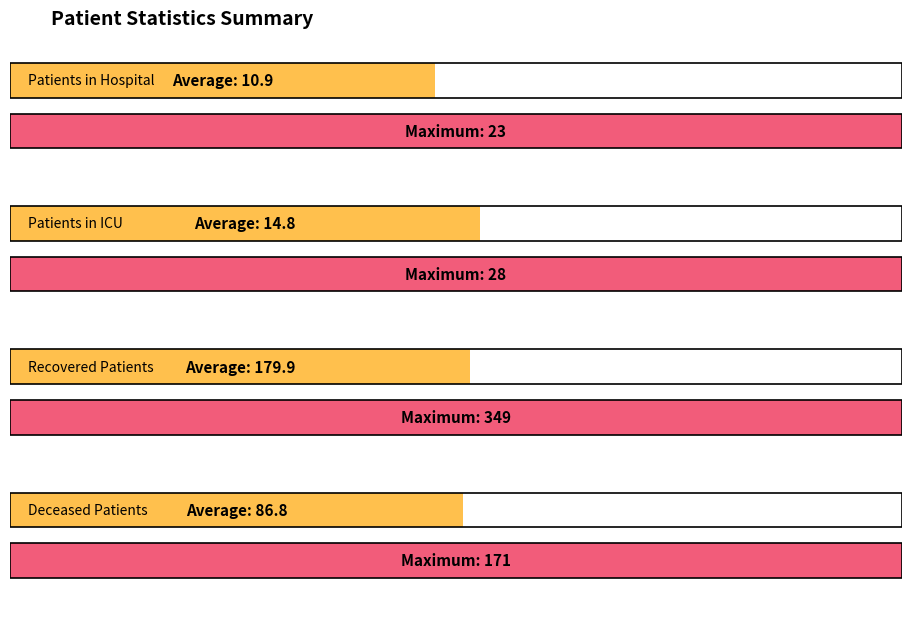

Is the value of patients_in_icu at 19 greater than the value of patients_in_hospital at 9?

No